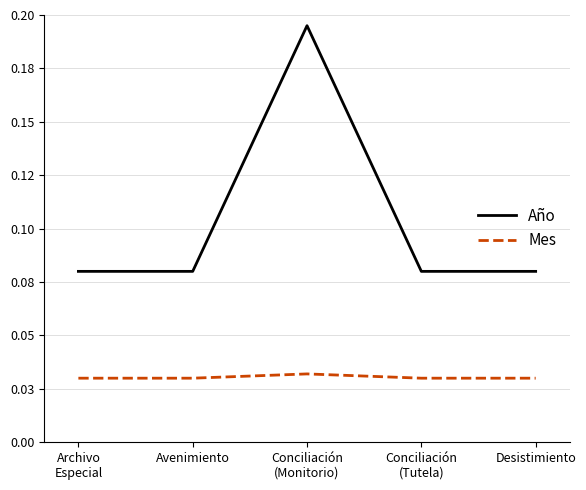

What is the sum of all Mes values?

0.2